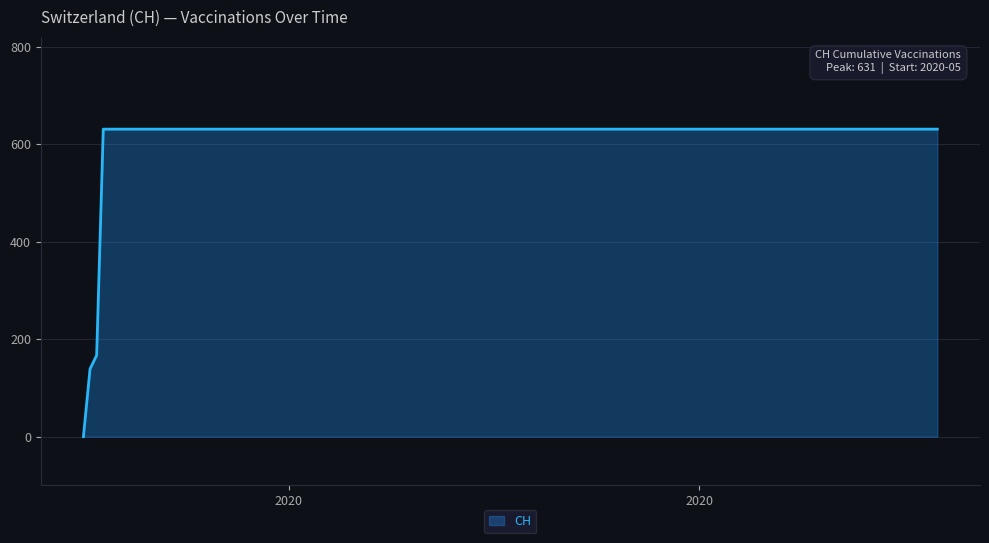

Reading right to left, transcribe all the data shown in this chart.

631	631	631	631	631	631	631	631	631	631	631	631	631	631	631	167	139	0